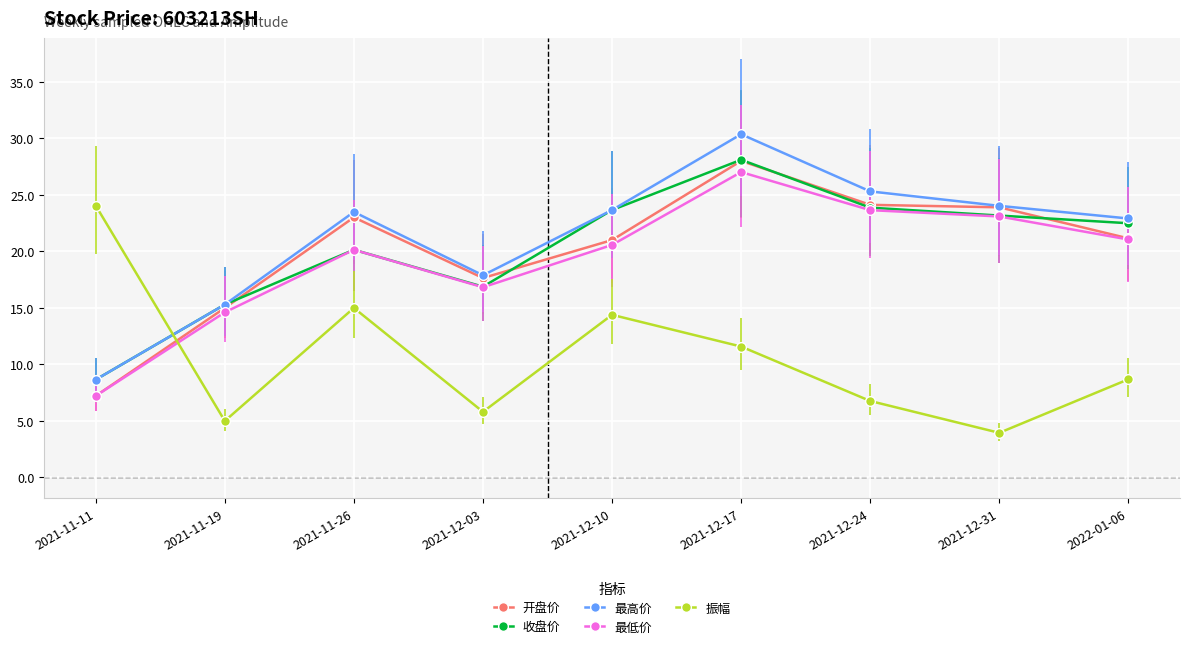

Is this an area chart (filled region under the line)?

No